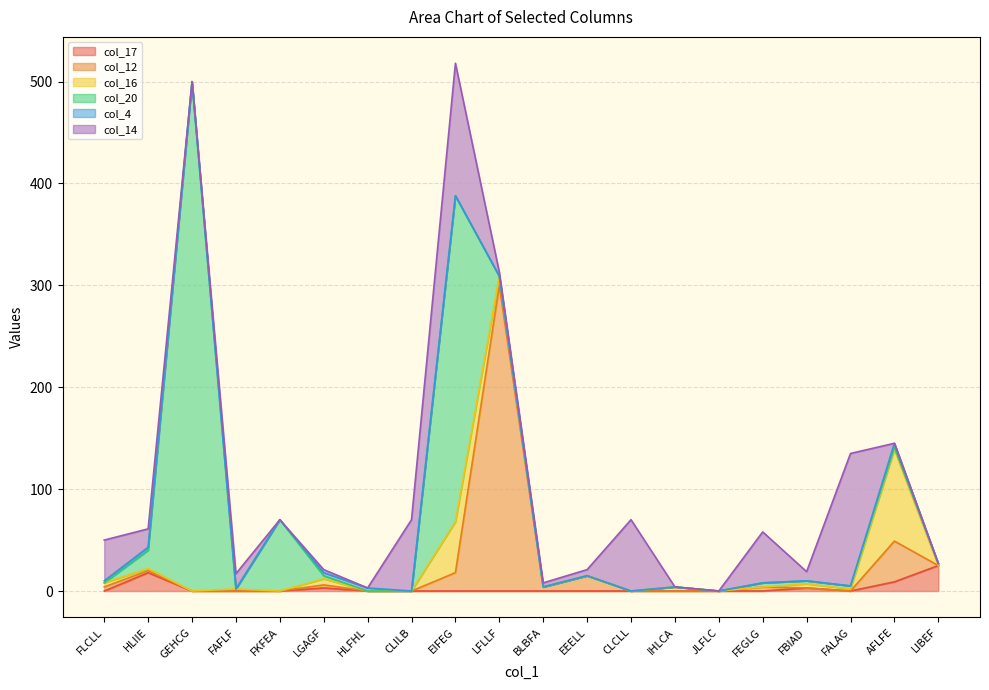

At which category is the sum across all series the highest?

EIFEG